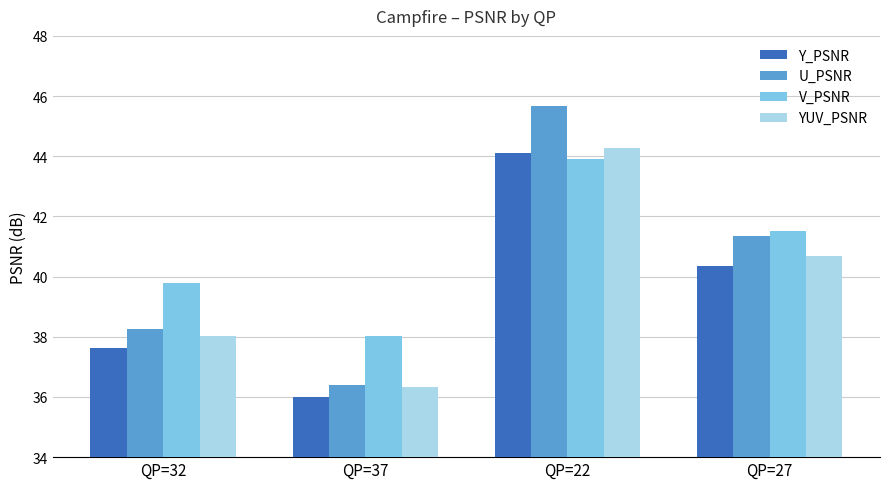

Reading left to right, list all the values displayed in this chart.

Y_PSNR: QP=32=37.6	QP=37=36.0	QP=22=44.1	QP=27=40.3
U_PSNR: QP=32=38.3	QP=37=36.4	QP=22=45.7	QP=27=41.4
V_PSNR: QP=32=39.8	QP=37=38.0	QP=22=43.9	QP=27=41.5
YUV_PSNR: QP=32=38.0	QP=37=36.3	QP=22=44.3	QP=27=40.7